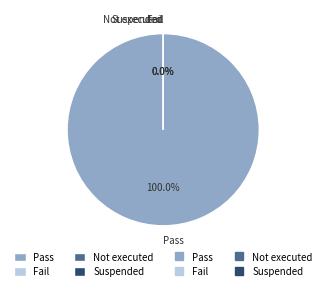

The Fail slice represents 0% of the pie. True or false?

True